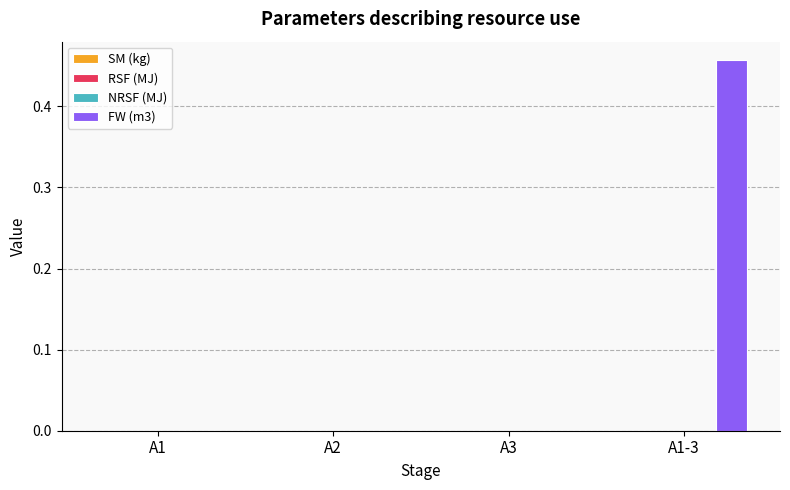

Count the number of data series in this chart.

1